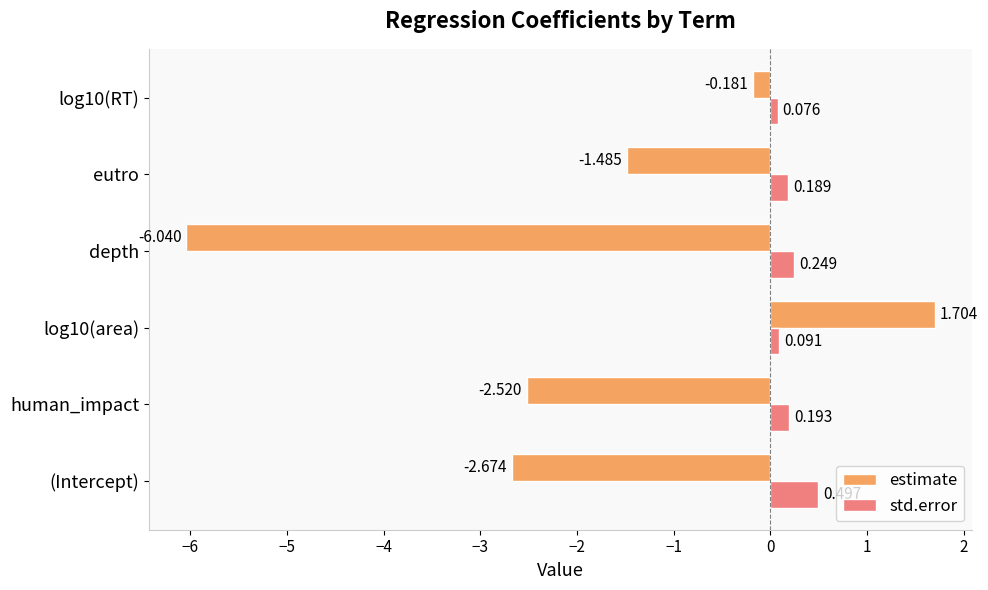

Which series has the largest range (max minus min)?

estimate